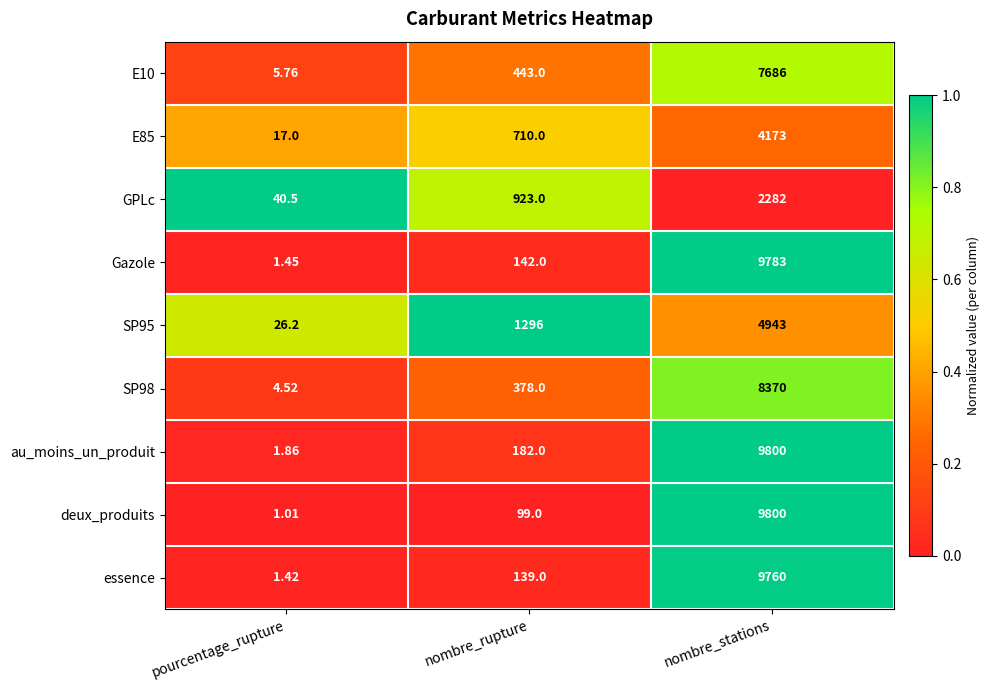

Which series changed the most between nombre_rupture and nombre_stations?

deux_produits